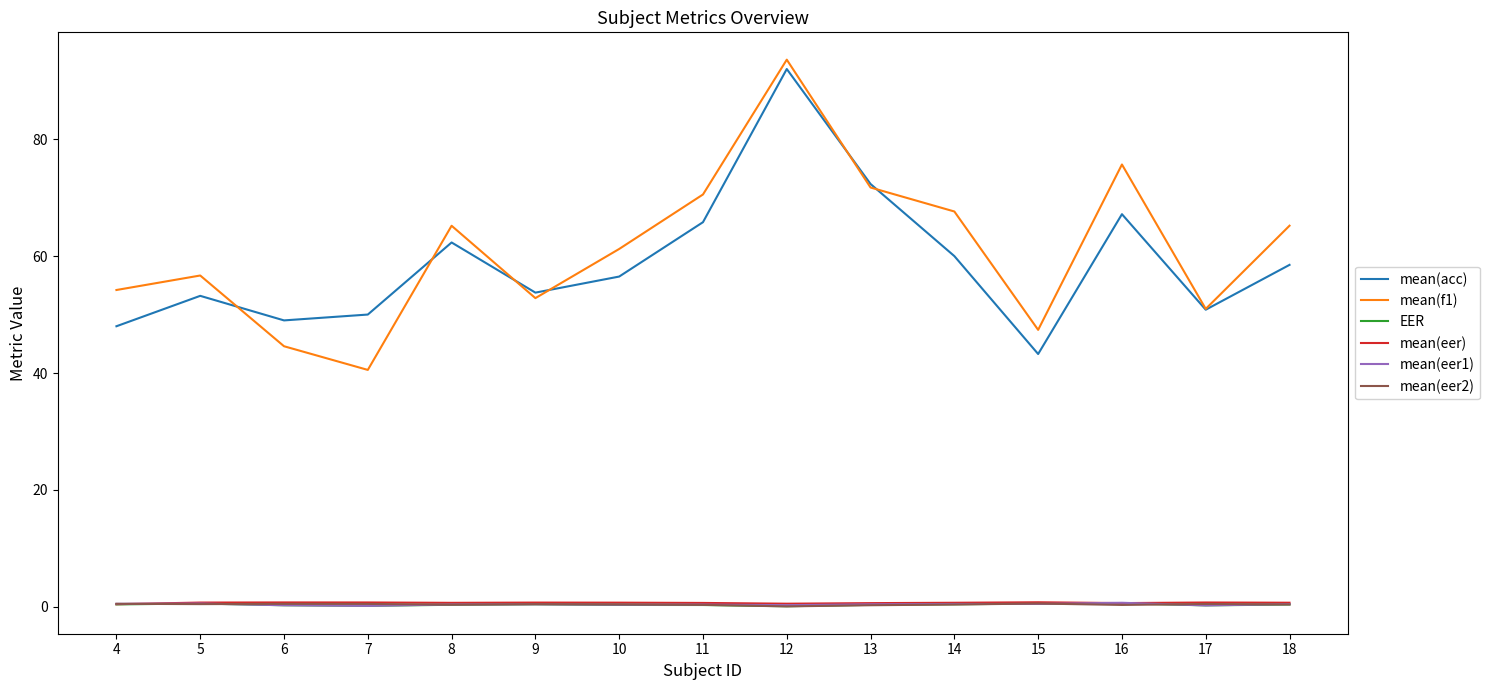

At which category is the sum across all series the highest?

12